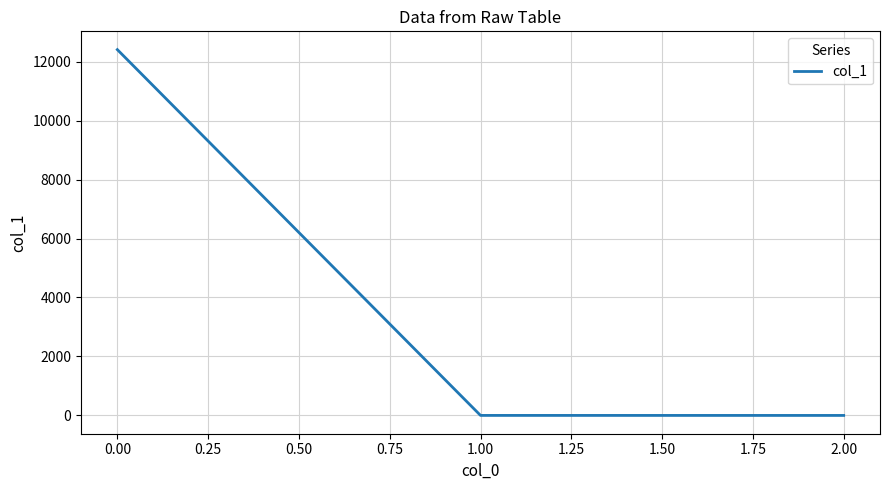

Is it true that the value at 0.00 is 16257.4?

False